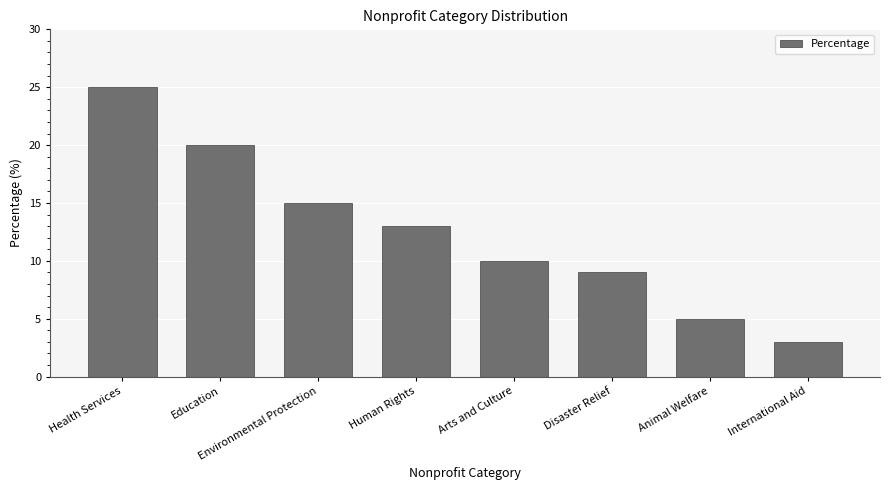

Reading left to right, what are all the values shown in this chart?

Health Services=25	Education=20	Environmental Protection=15	Human Rights=13	Arts and Culture=10	Disaster Relief=9	Animal Welfare=5	International Aid=3